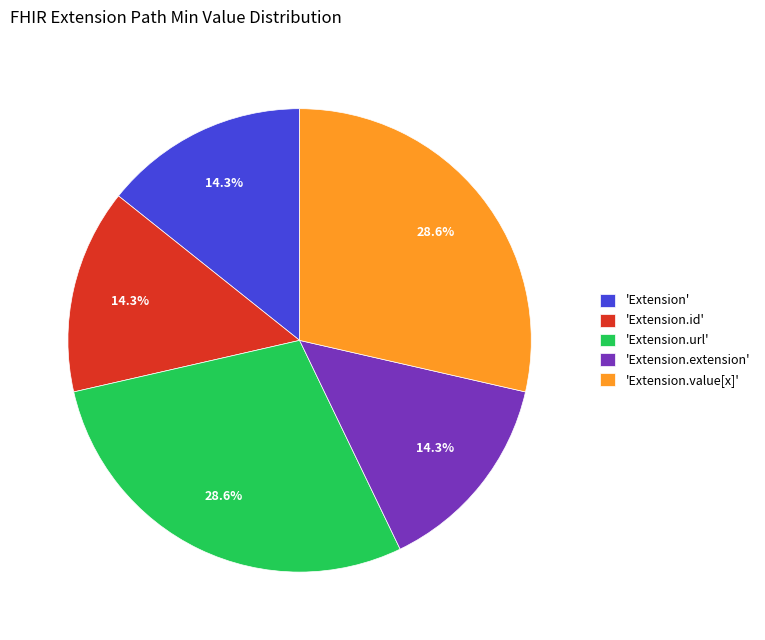

Is there any slice that represents more than half of the pie?

No